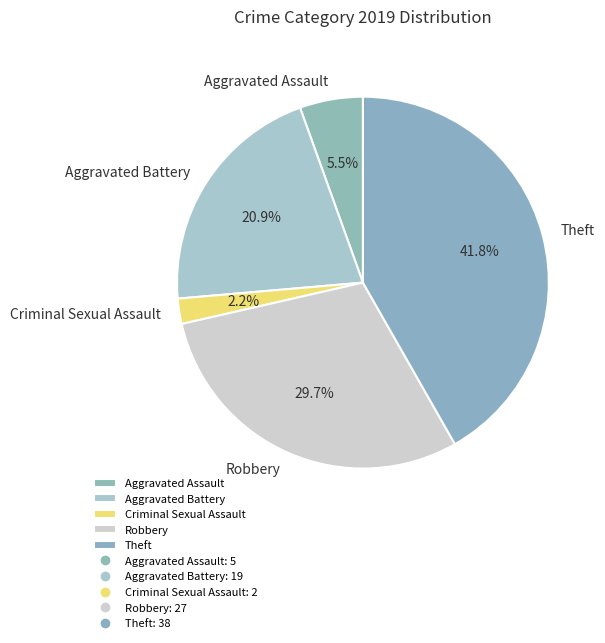

How many slices are in this pie chart?

5